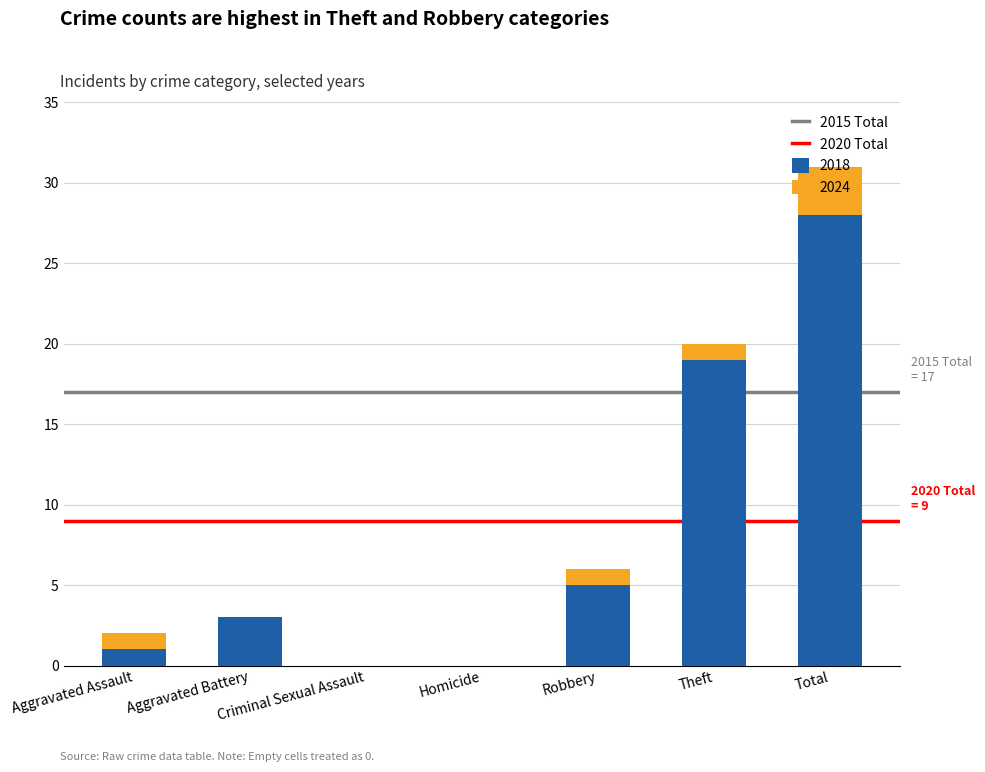

True or false: 2018 has a value of 0 at Criminal Sexual Assault.

True